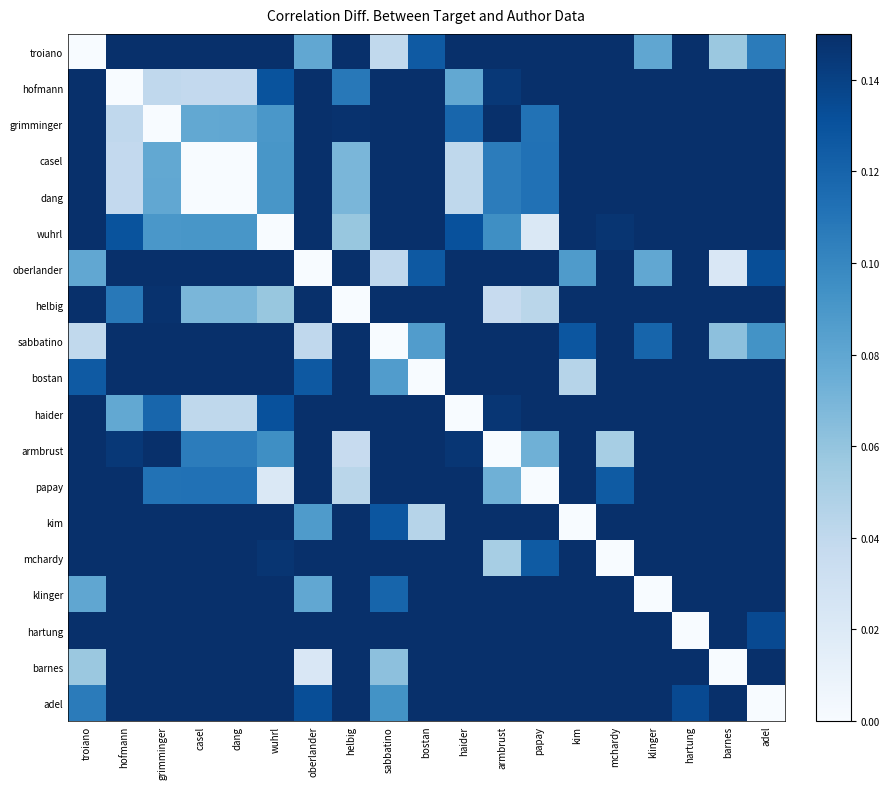

Rank the series at casel from lowest to highest value.

casel, dang, hofmann, haider, helbig, grimminger, wuhrl, armbrust, papay, troiano, oberlander, sabbatino, bostan, kim, mchardy, klinger, hartung, barnes, adel